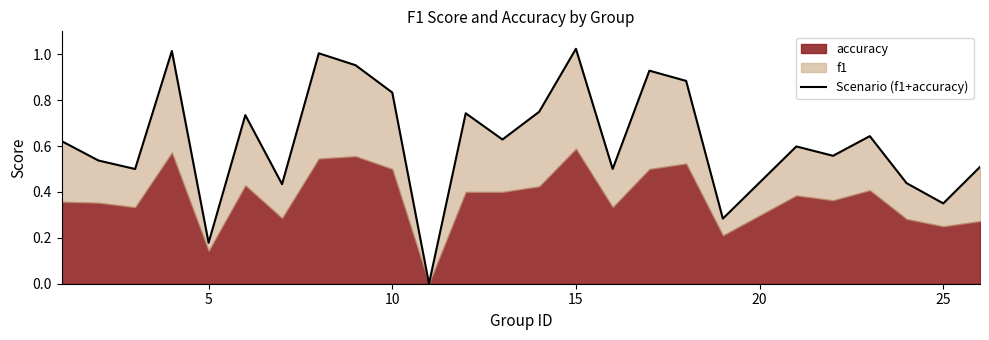

True or false: the data has more than 0 interior local peaks.

True